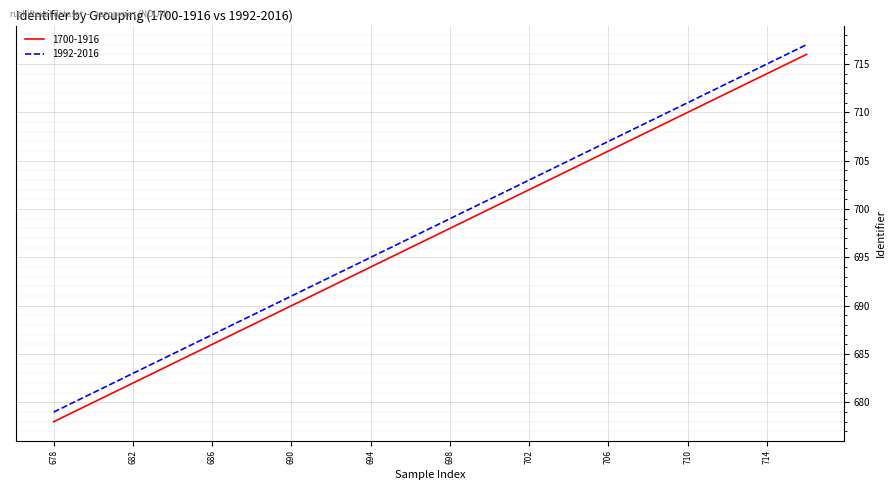

True or false: 1992-2016 has more than 2 interior local peaks.

False